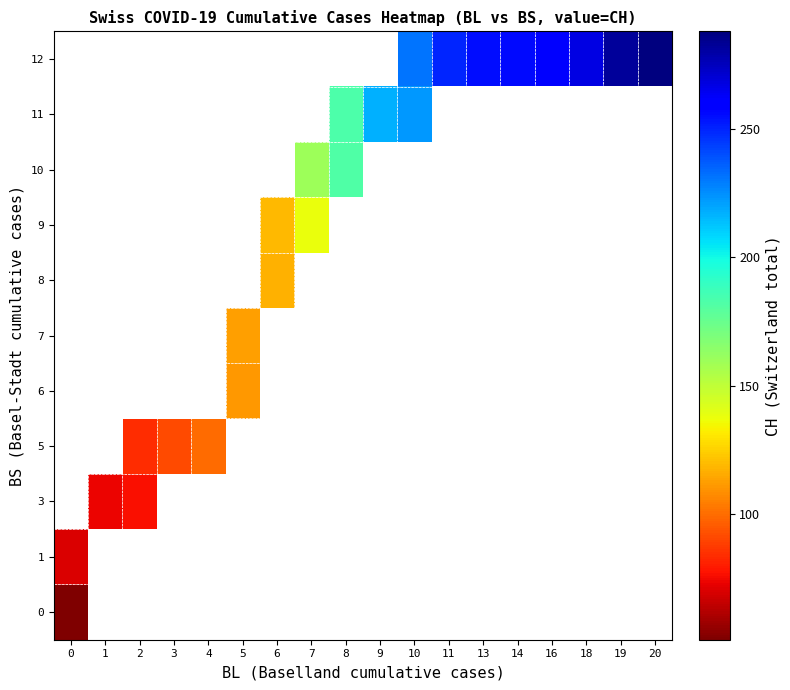

How many series are shown in this chart?

11